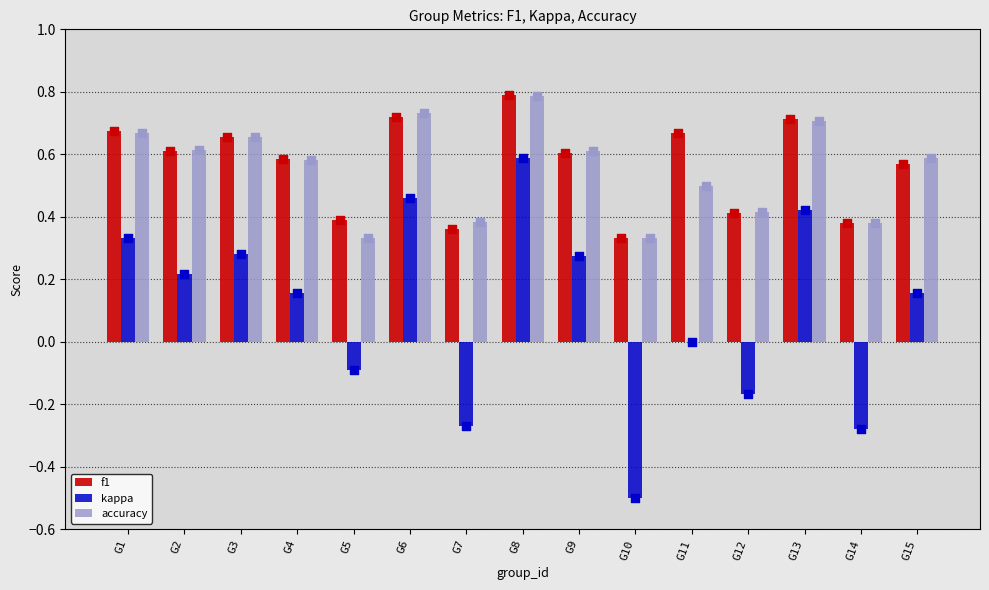

Which series has the widest spread of Y values?

kappa